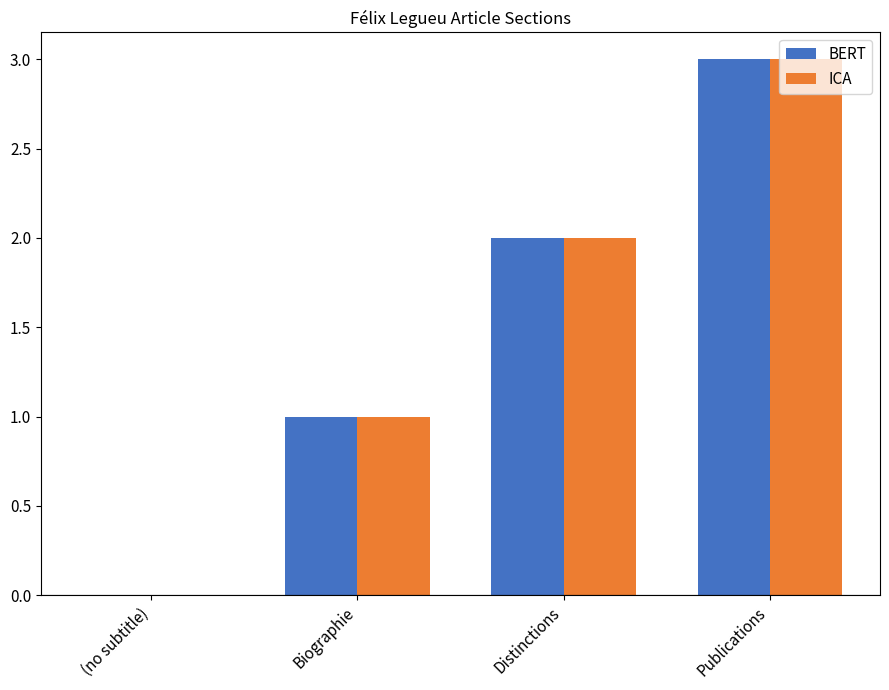

Is the value of BERT at Distinctions greater than the value of ICA at Publications?

No